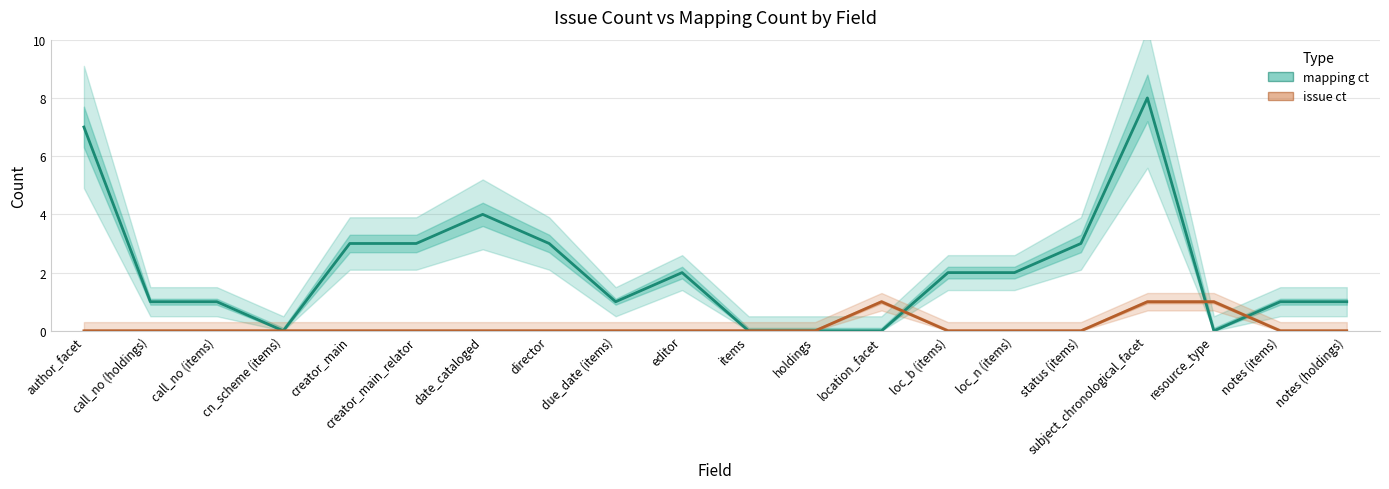

What is the label of the 5th point from the right?

status (items)